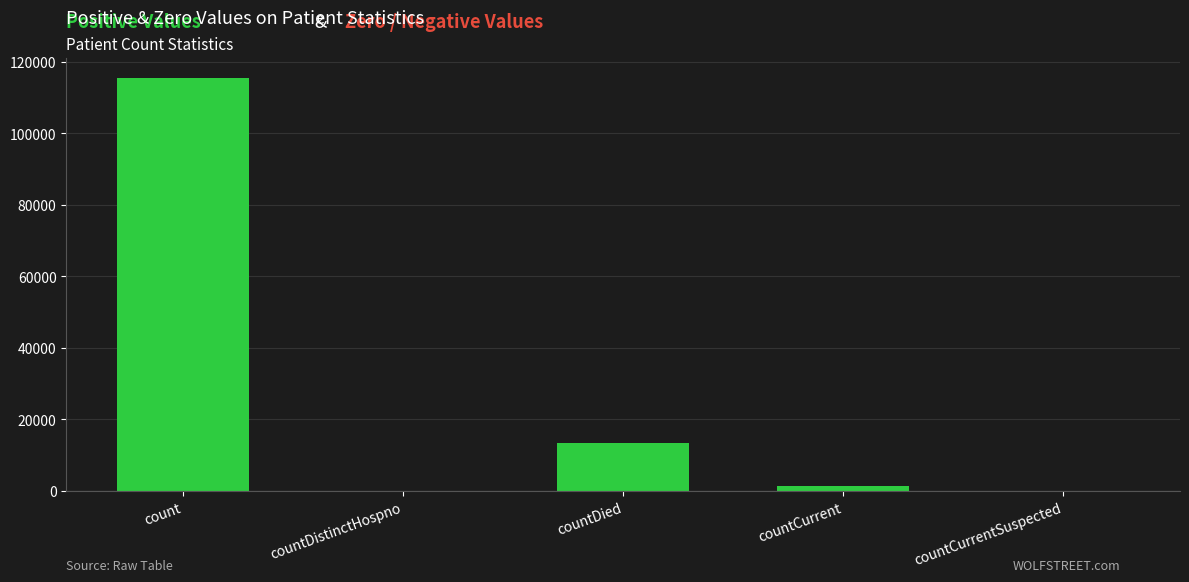

What is the greatest value displayed?

115379